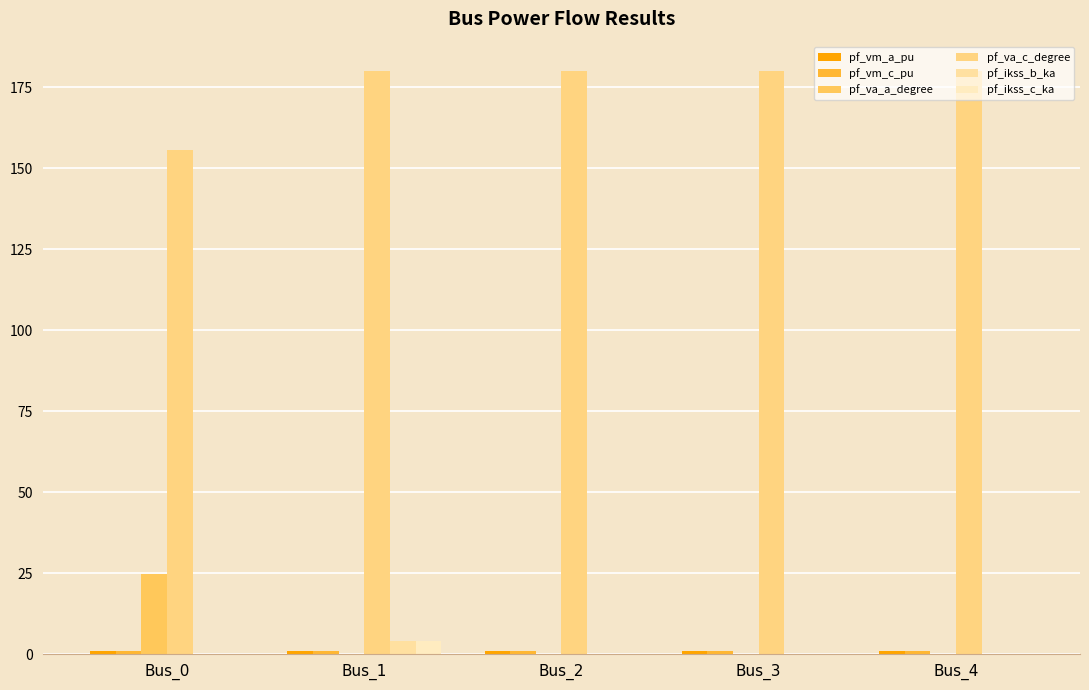

Is the value of pf_va_a_degree at Bus_1 greater than the value of pf_ikss_b_ka at Bus_0?

Yes